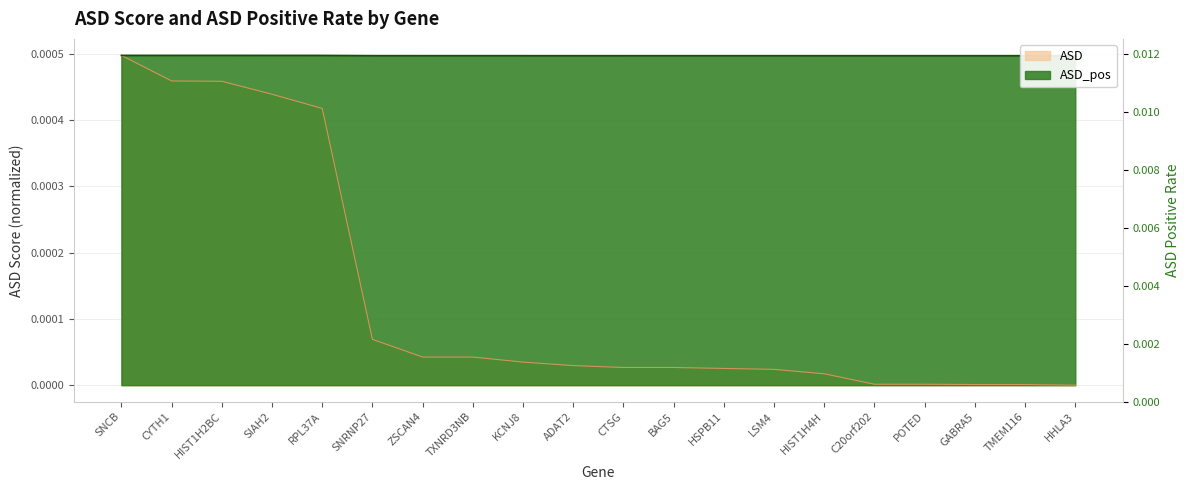

Is the value of ASD at TMEM116 greater than the value of ASD_pos at ZSCAN4?

No